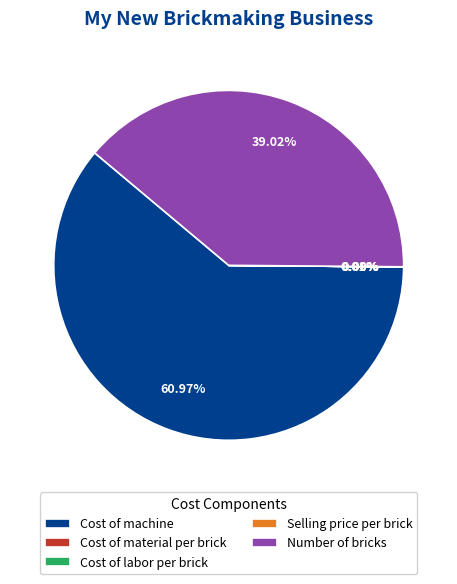

What is the largest slice in the pie chart?

Cost of machine